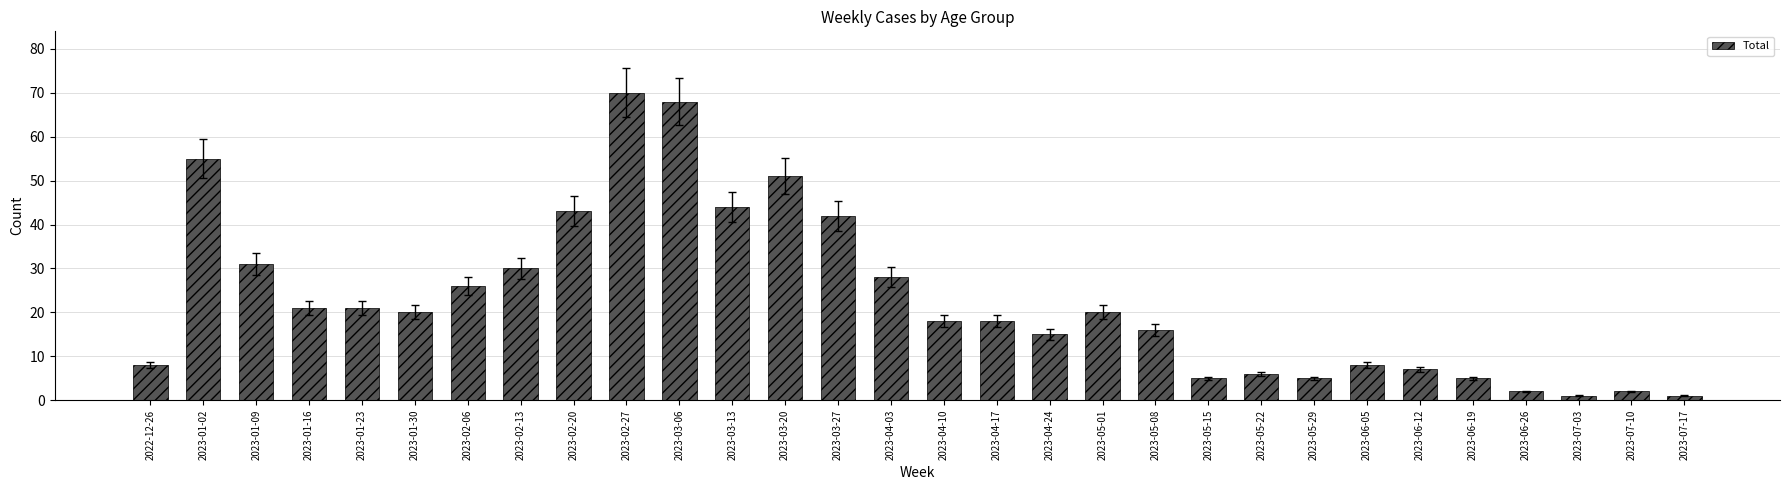

Reading left to right, transcribe all the data shown in this chart.

8	55	31	21	21	20	26	30	43	70	68	44	51	42	28	18	18	15	20	16	5	6	5	8	7	5	2	1	2	1